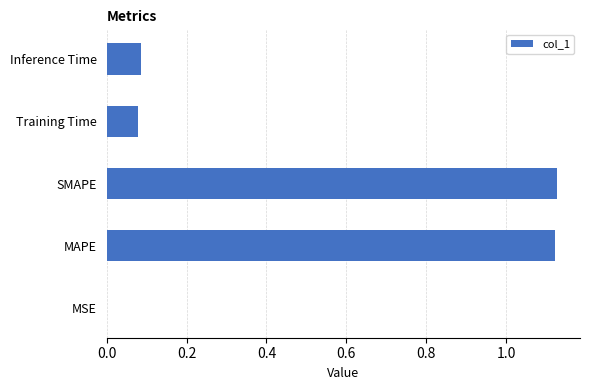

The value at MAPE is 1.5. True or false?

False